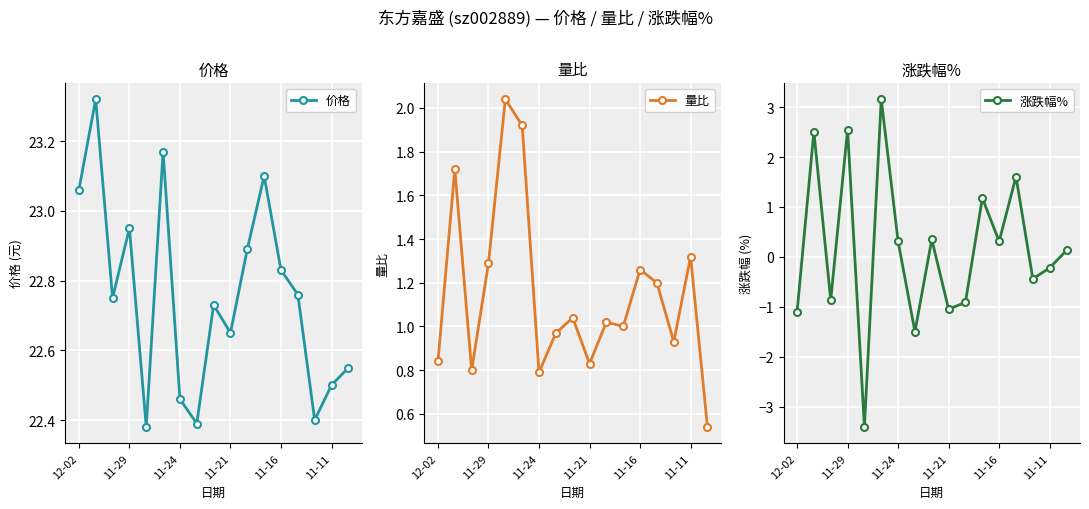

True or false: 价格 has more than 1 points higher than both neighbors.

True